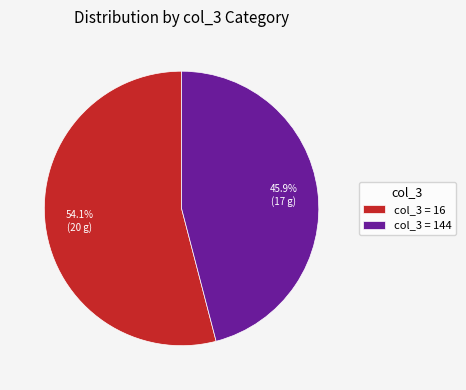

What is the smallest slice in the pie chart?

col_3 = 144